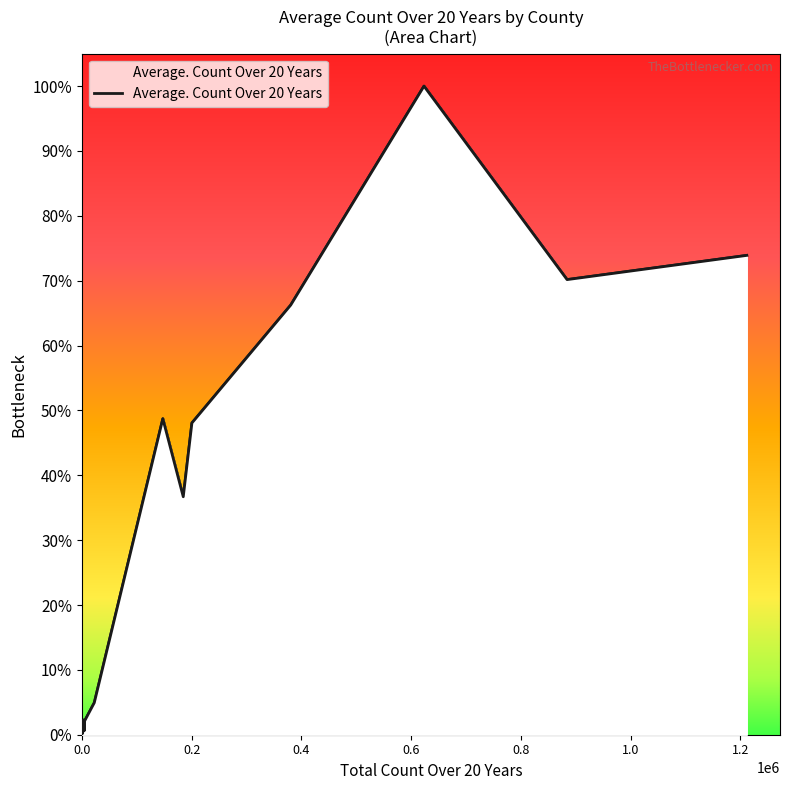

Does the chart display data point markers on the line(s)?

No